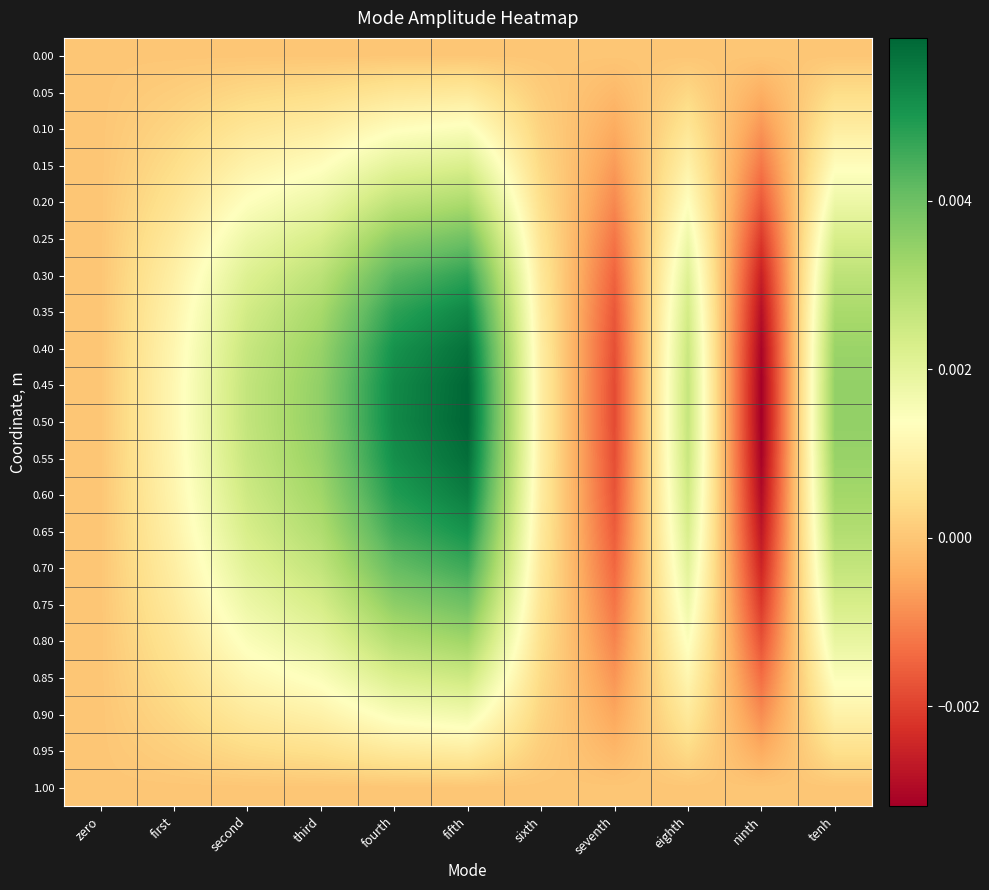

Which label corresponds to the largest value in the chart?

fifth